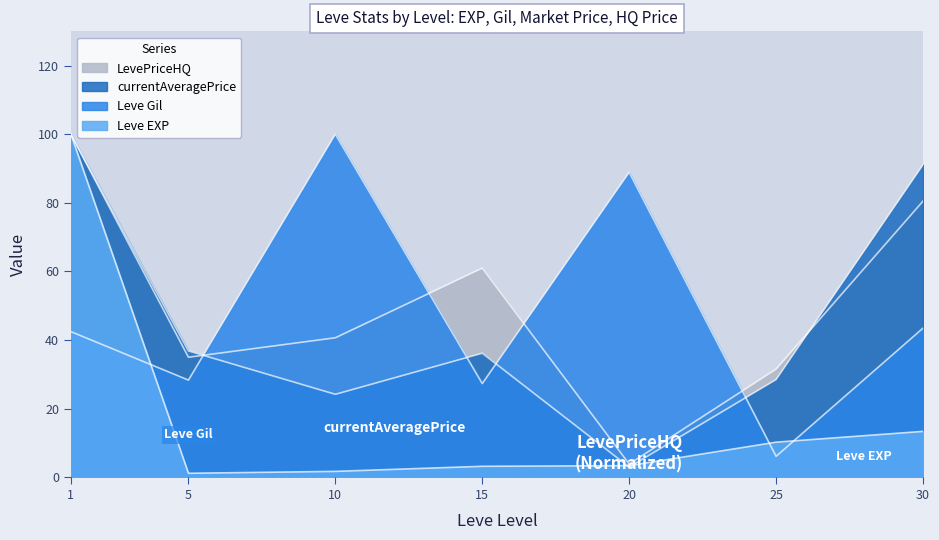

Rank the series by their maximum value, from lowest to highest.

Leve EXP, Leve Gil, currentAveragePrice, LevePriceHQ